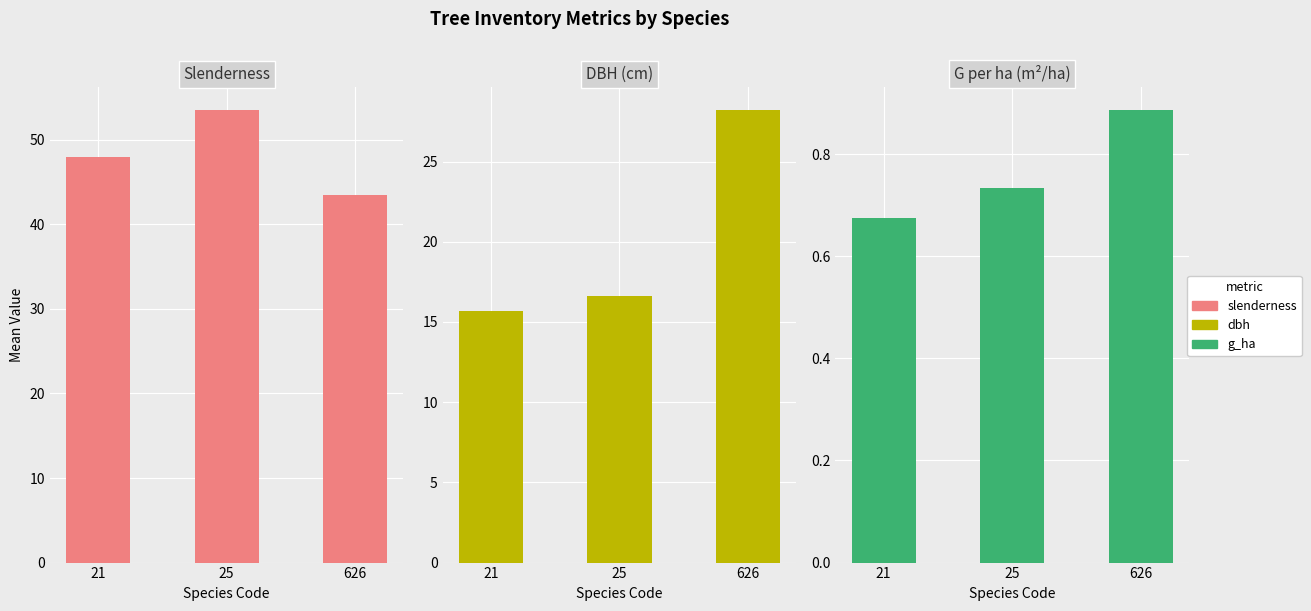

Is the value of slenderness at 15 greater than the value of g_ha at 26?

Yes